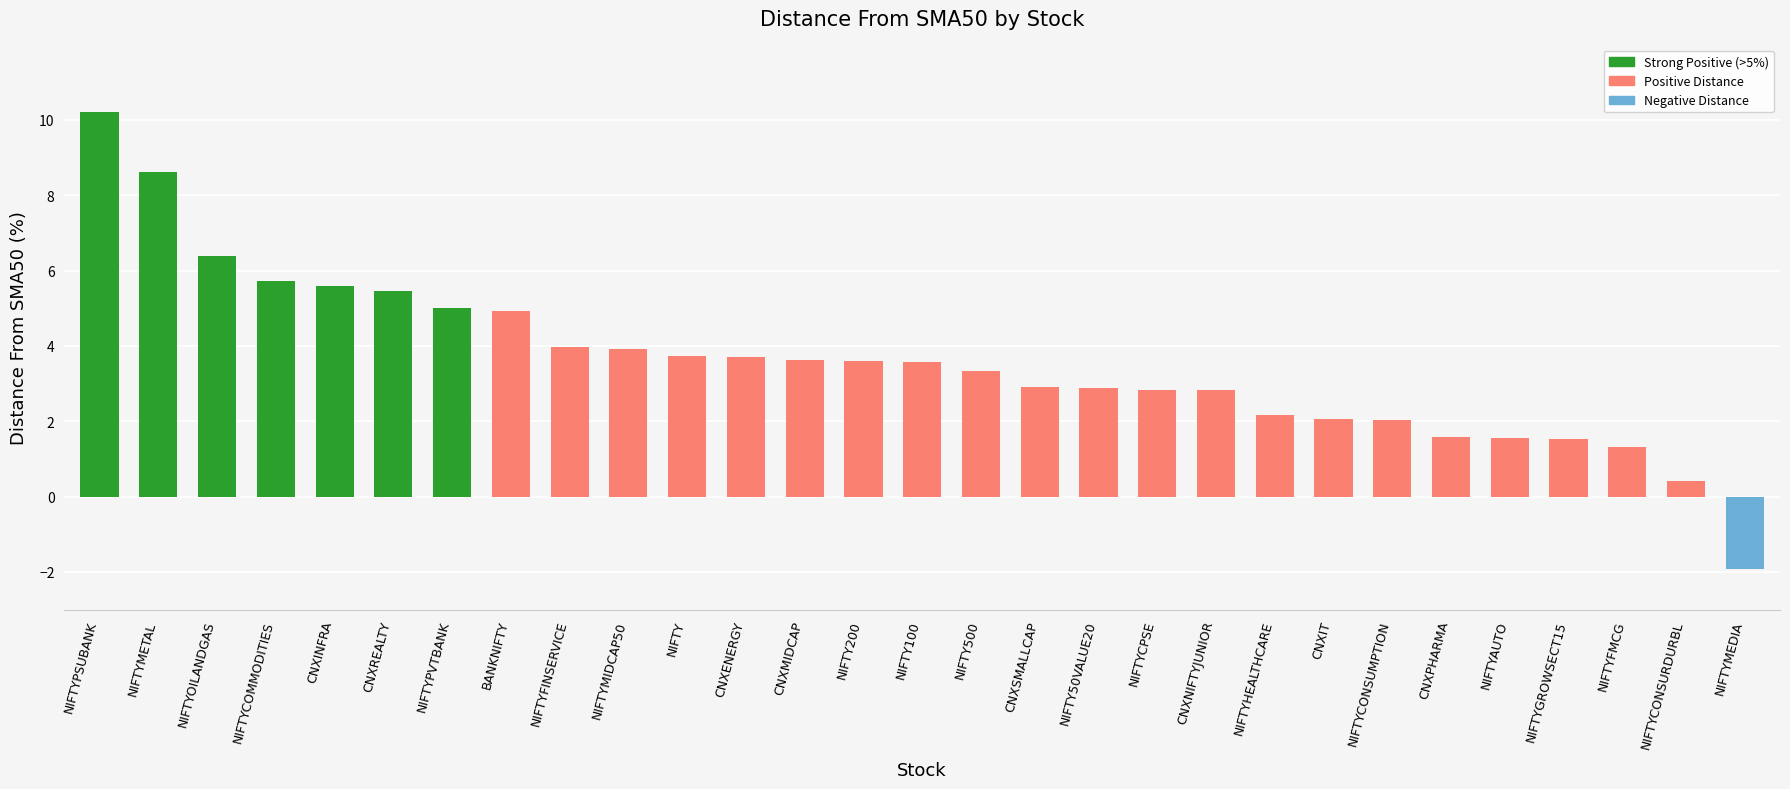

Read the value at NIFTY200.

3.6